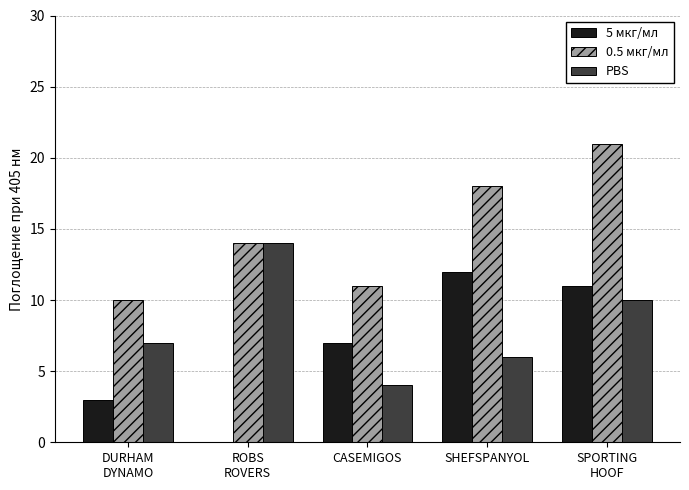

What is the greatest value displayed?

21